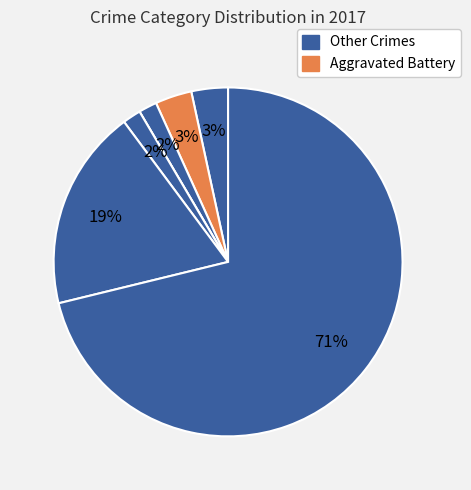

Count the number of slices in the pie.

7